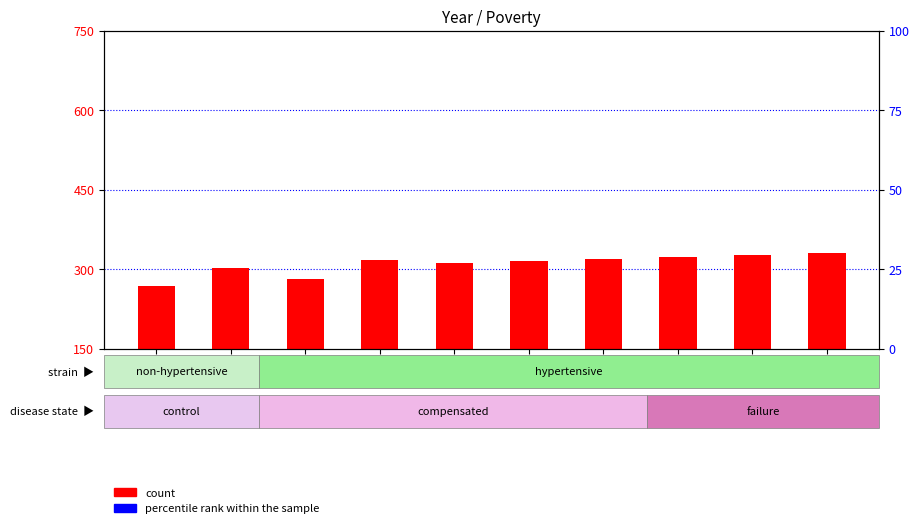

At which category is the sum across all series the highest?

2021